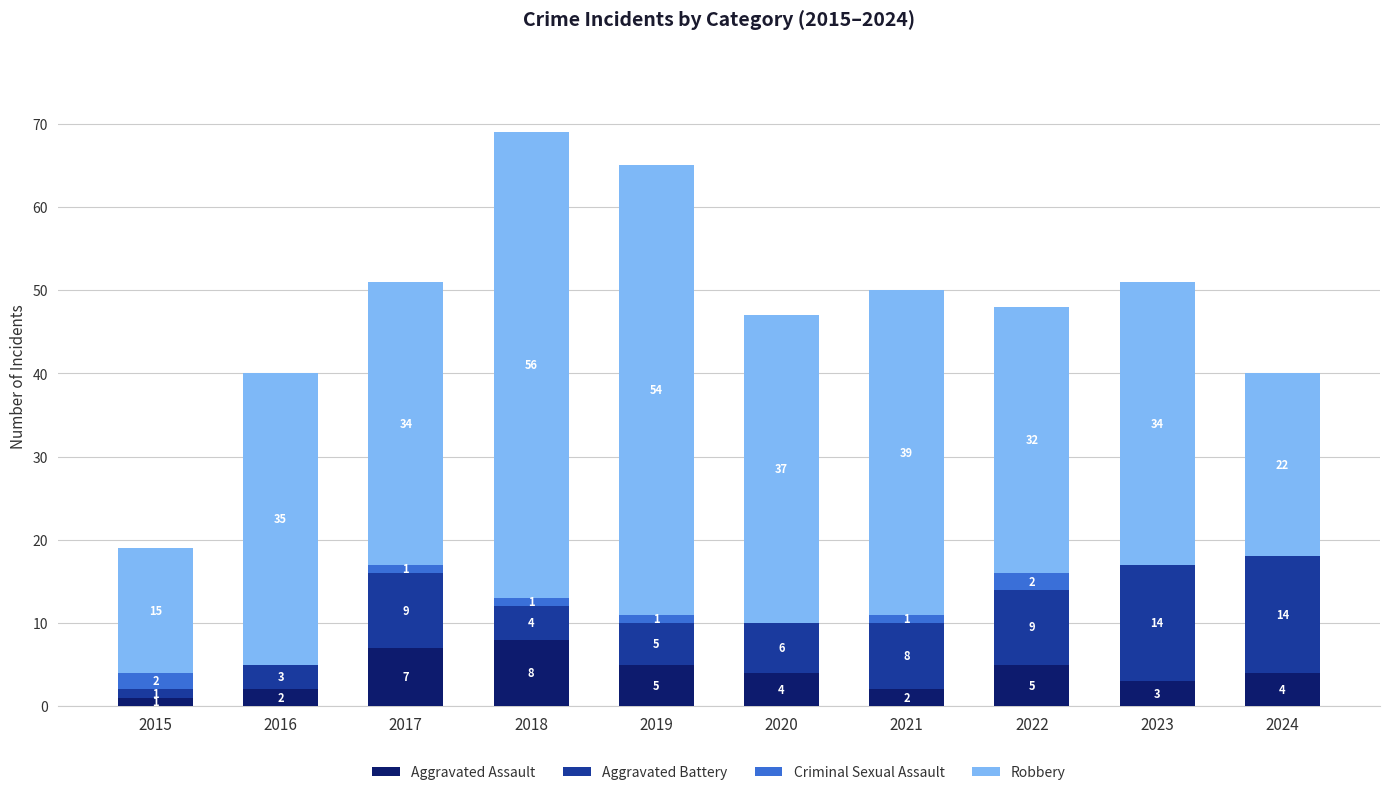

What is the maximum value for Aggravated Assault?

8